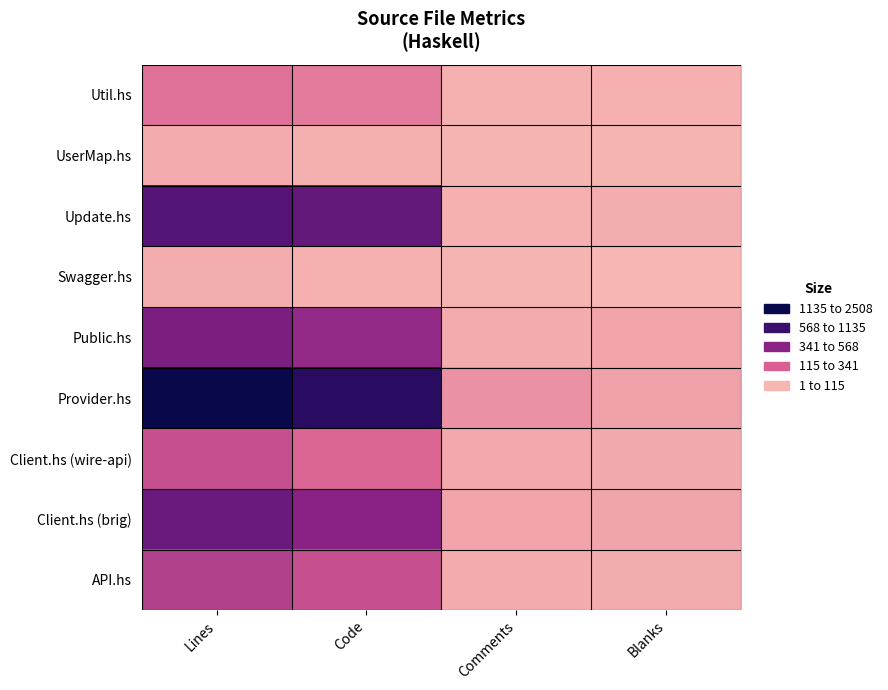

At which category does the chart reach its minimum across all series?

Blanks